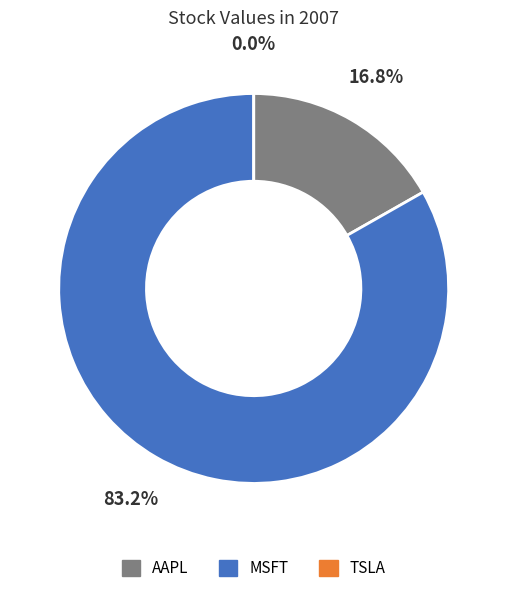

To the nearest percent, what is the difference between the largest and smallest slice percentages?

83%